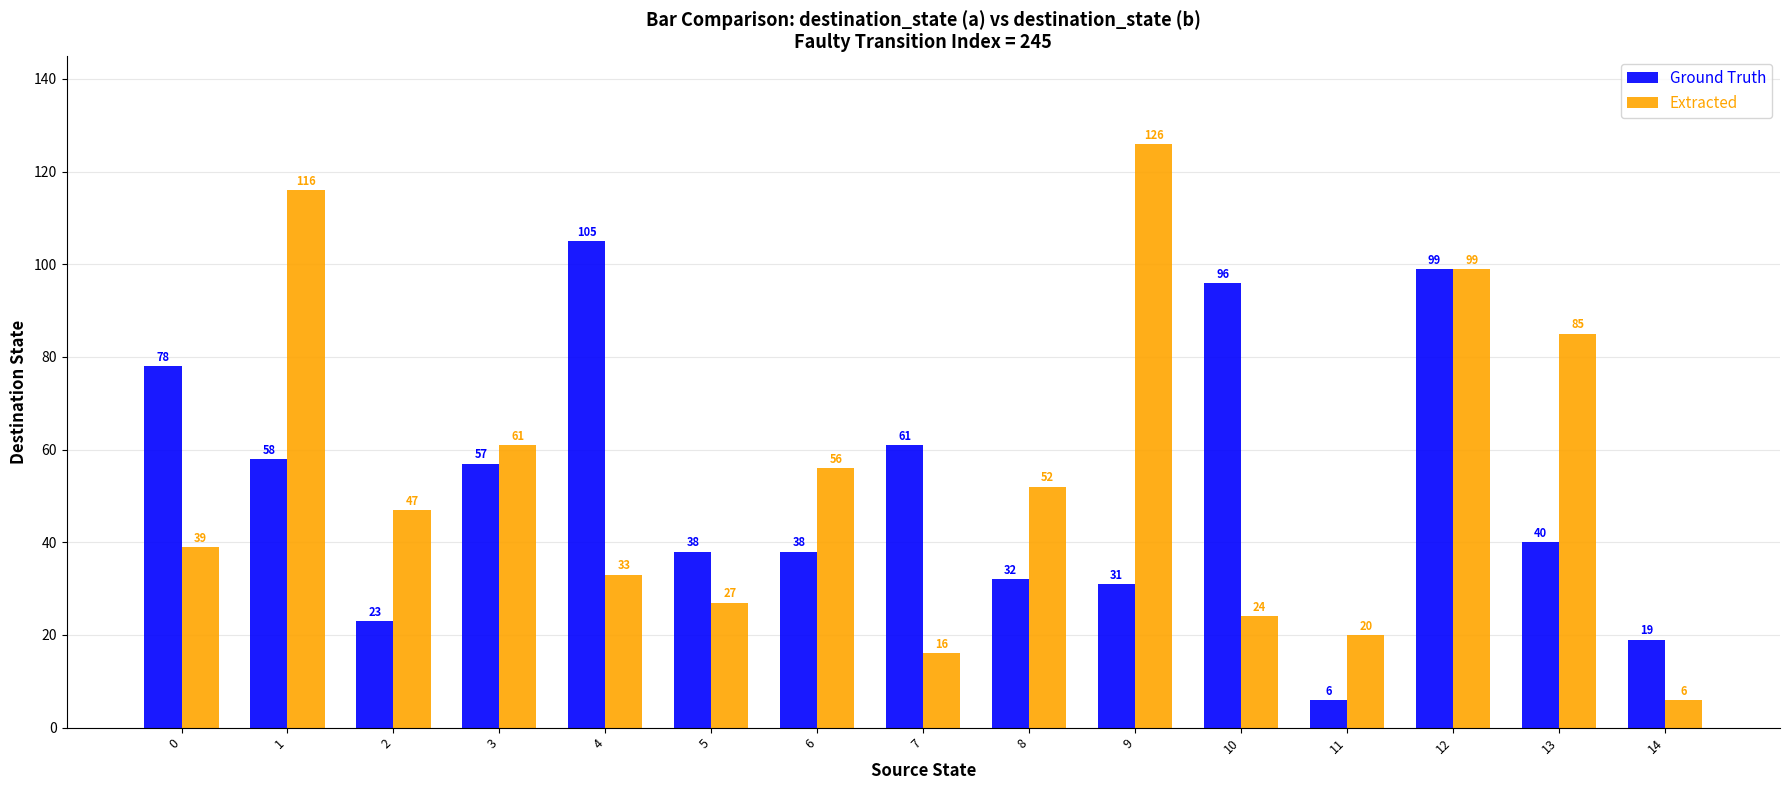

Reading right to left, what are all the values shown in this chart?

Ground Truth: 19	40	99	6	96	31	32	61	38	38	105	57	23	58	78
Extracted: 6	85	99	20	24	126	52	16	56	27	33	61	47	116	39